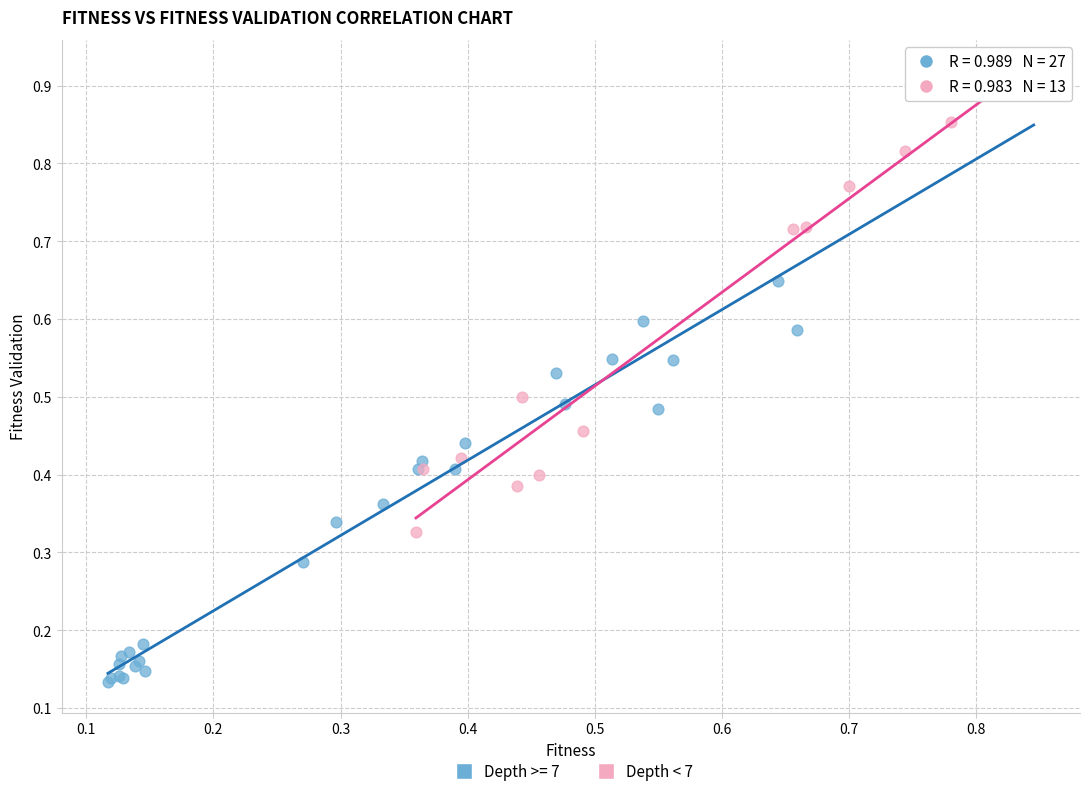

Which series reaches the minimum Y coordinate?

Depth >= 7